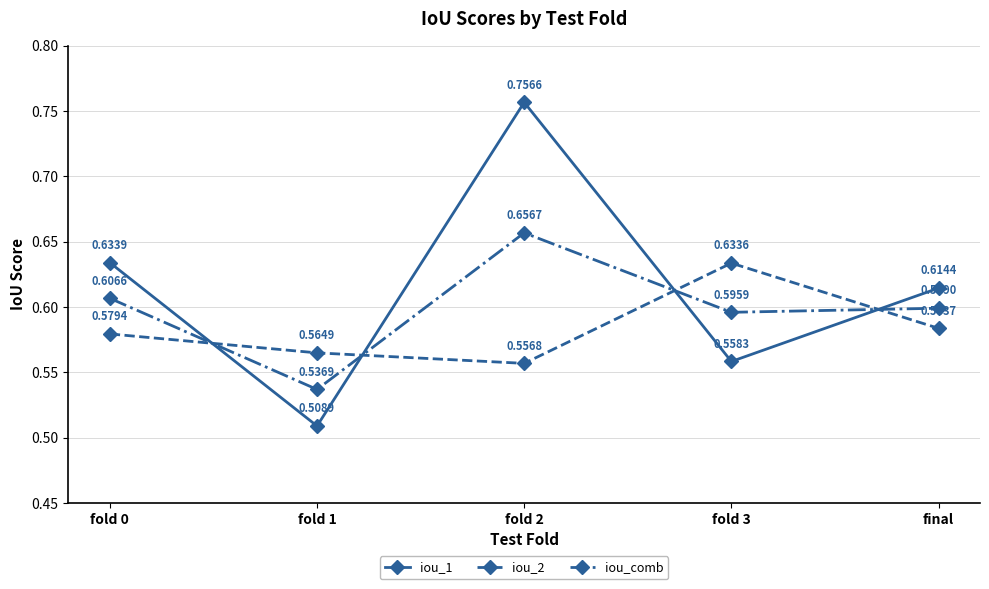

Where do iou_1 and iou_2 first cross each other?

fold 0 and fold 1